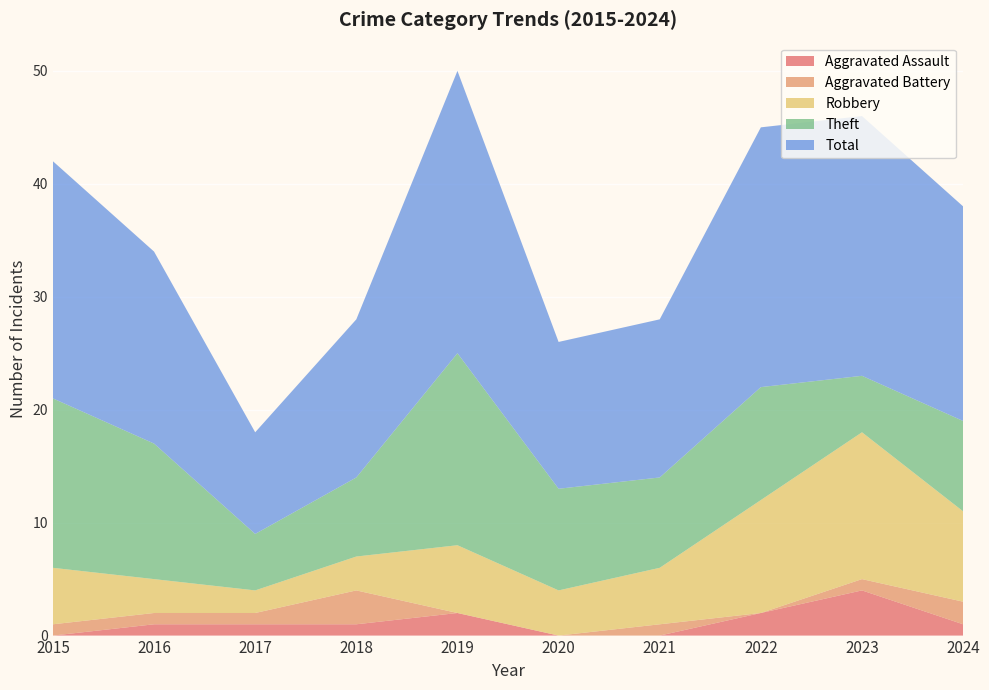

Reading right to left, list all the values displayed in this chart.

Aggravated Assault: 2024=1	2023=4	2022=2	2021=0	2020=0	2019=2	2018=1	2017=1	2016=1	2015=0
Aggravated Battery: 2024=2	2023=1	2022=0	2021=1	2020=0	2019=0	2018=3	2017=1	2016=1	2015=1
Robbery: 2024=8	2023=13	2022=10	2021=5	2020=4	2019=6	2018=3	2017=2	2016=3	2015=5
Theft: 2024=8	2023=5	2022=10	2021=8	2020=9	2019=17	2018=7	2017=5	2016=12	2015=15
Total: 2024=19	2023=23	2022=23	2021=14	2020=13	2019=25	2018=14	2017=9	2016=17	2015=21